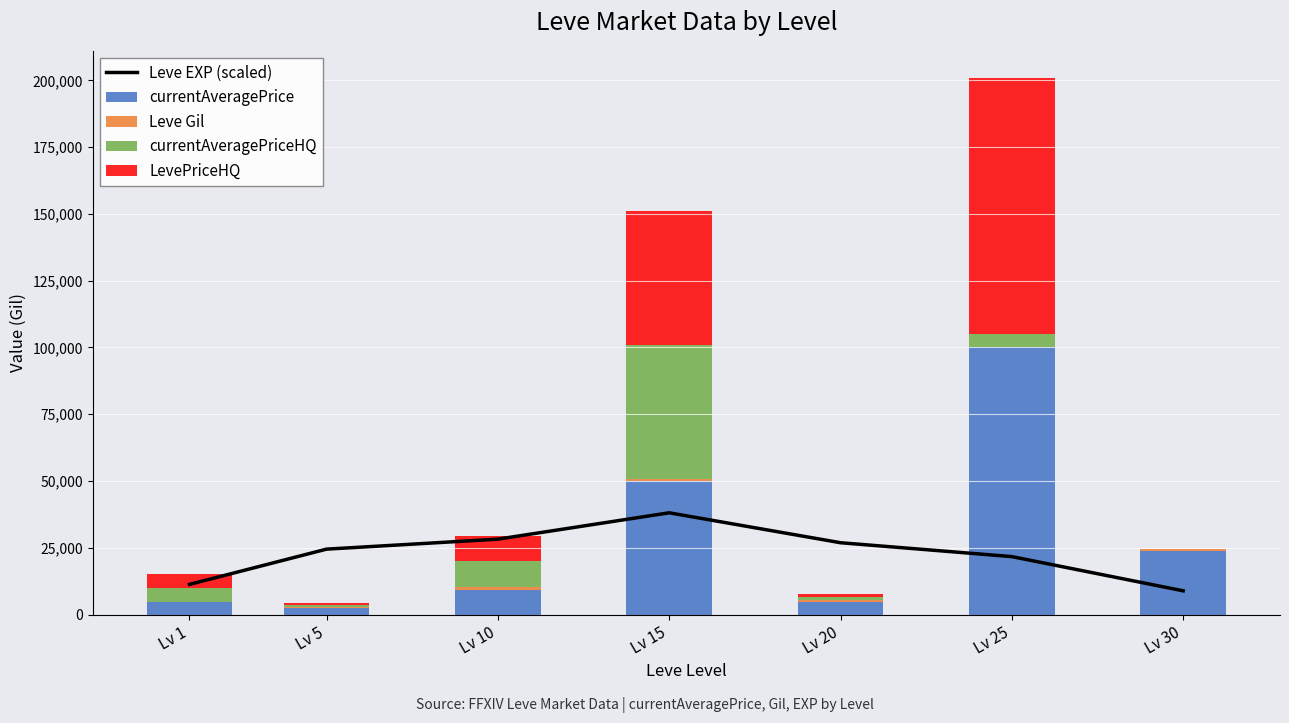

What is the average value of the Leve Gil series?

551.9